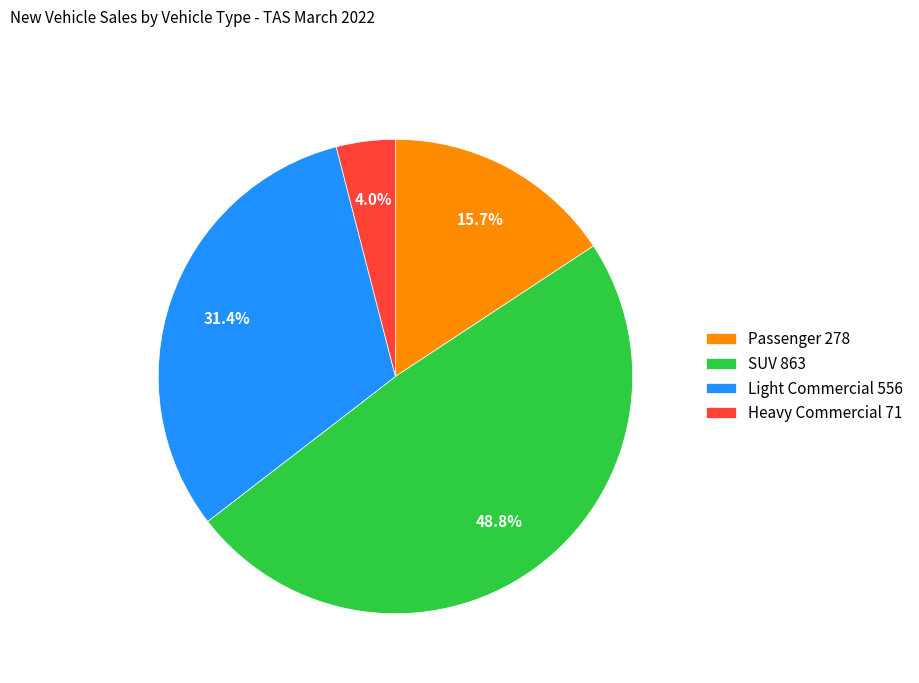

What percentage is the Heavy Commercial slice, to the nearest percent?

4%